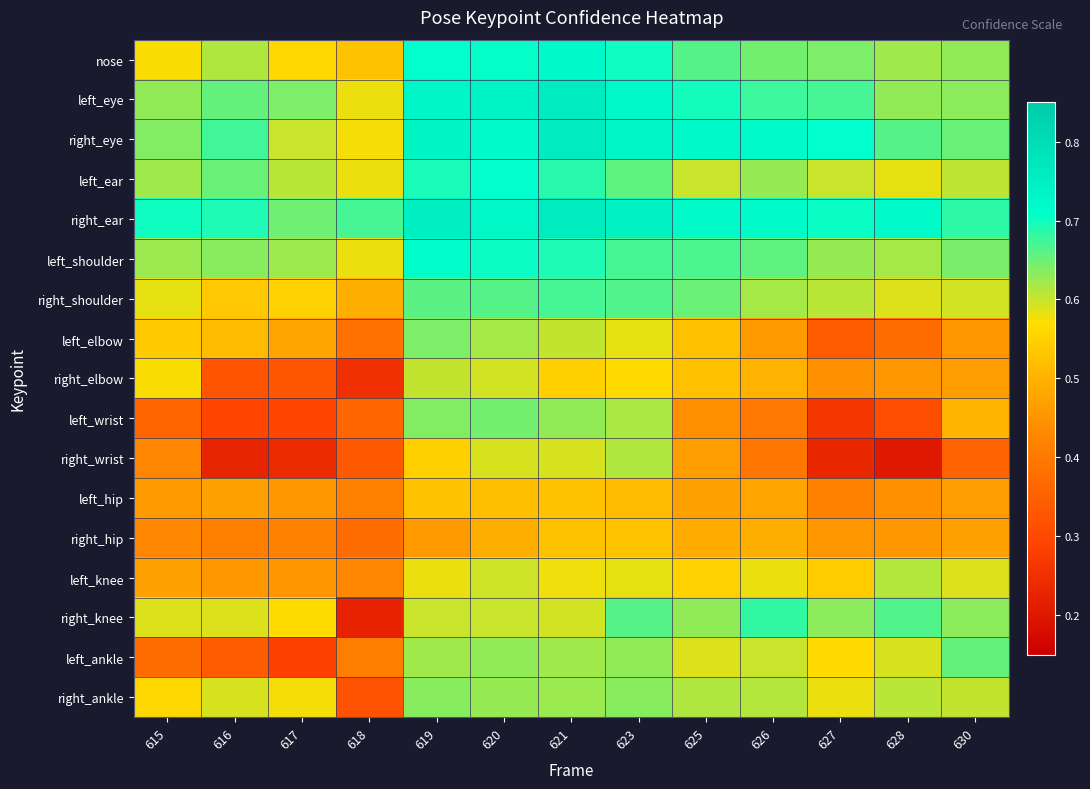

Which series changed the most between 620 and 626?

left_wrist